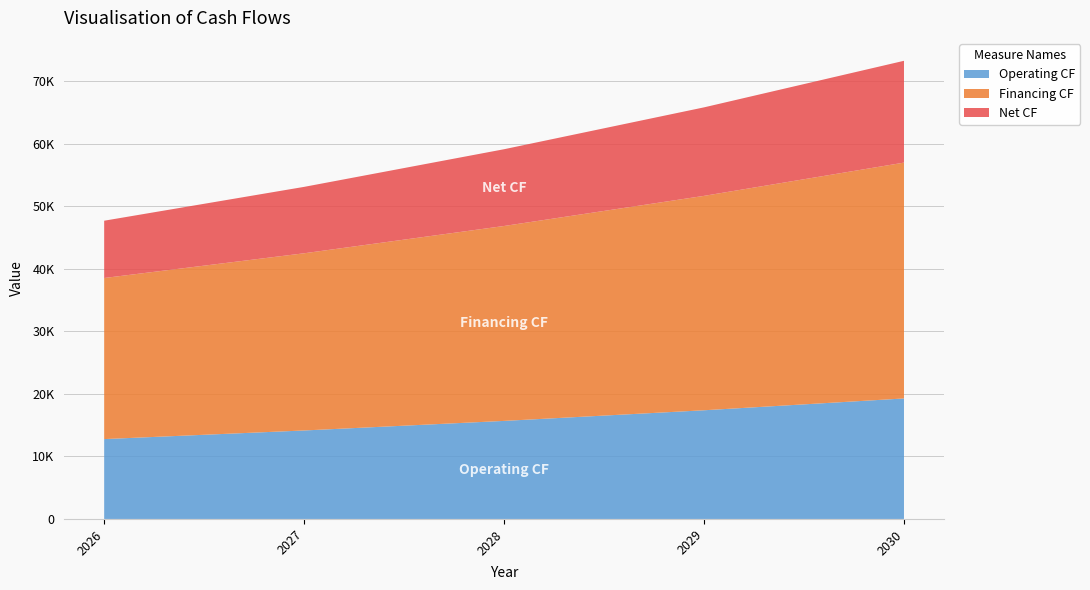

Reading left to right, extract all data points from this chart.

Operating CF: 12772.1	14150.6	15681.3	17381.6	19270.4
Financing CF: 25761.7	28337.9	31171.7	34288.8	37717.7
Net CF: 9161.6	10619.6	12275.3	14153.6	16282.3